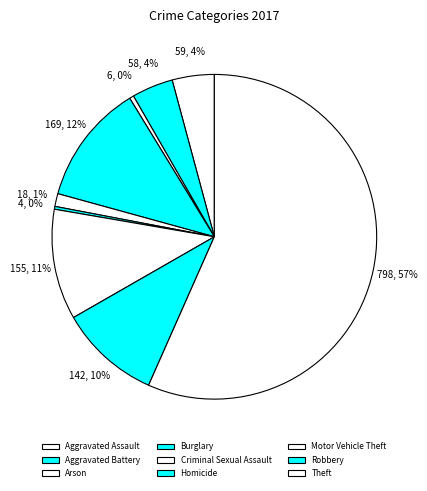

What is the change in value from Arson to Burglary?

+163